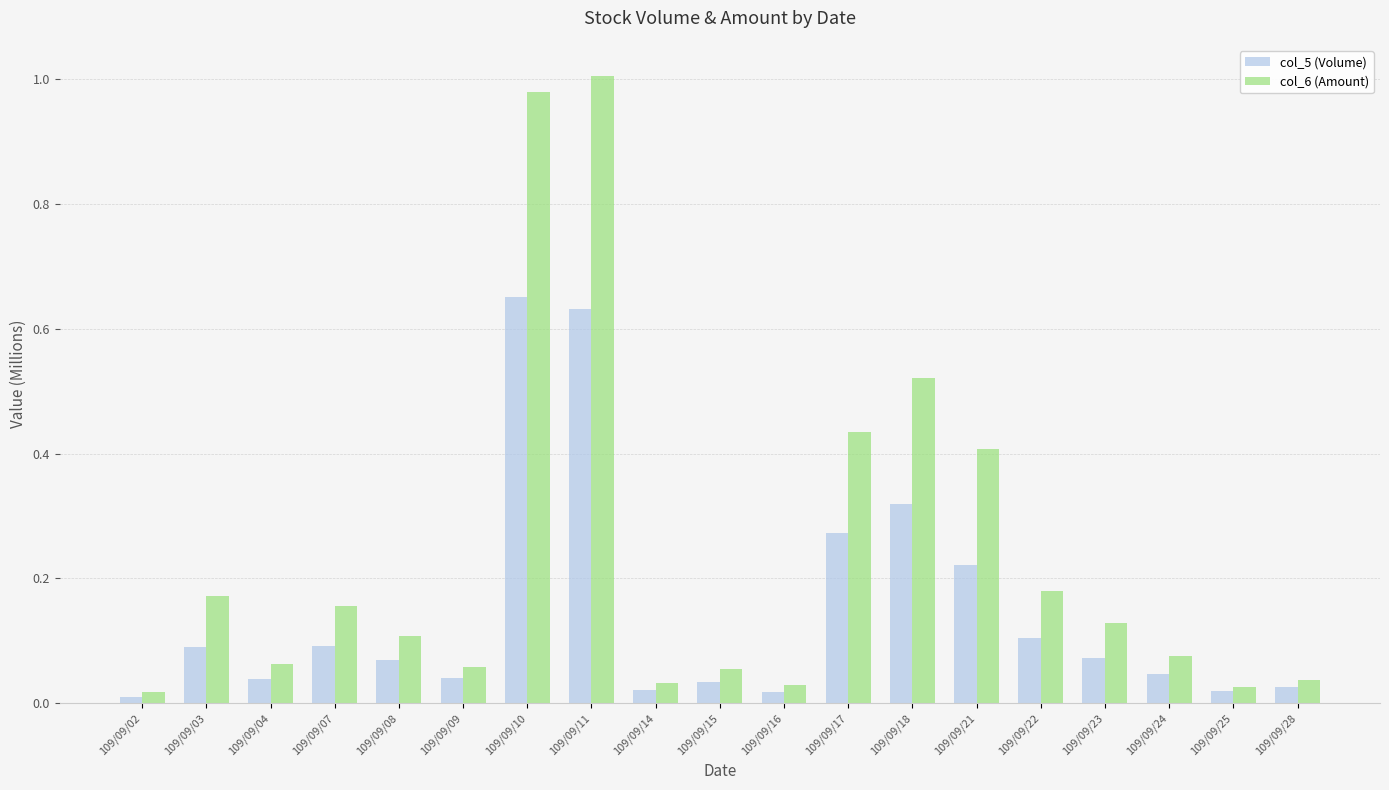

Count the number of data series in this chart.

2